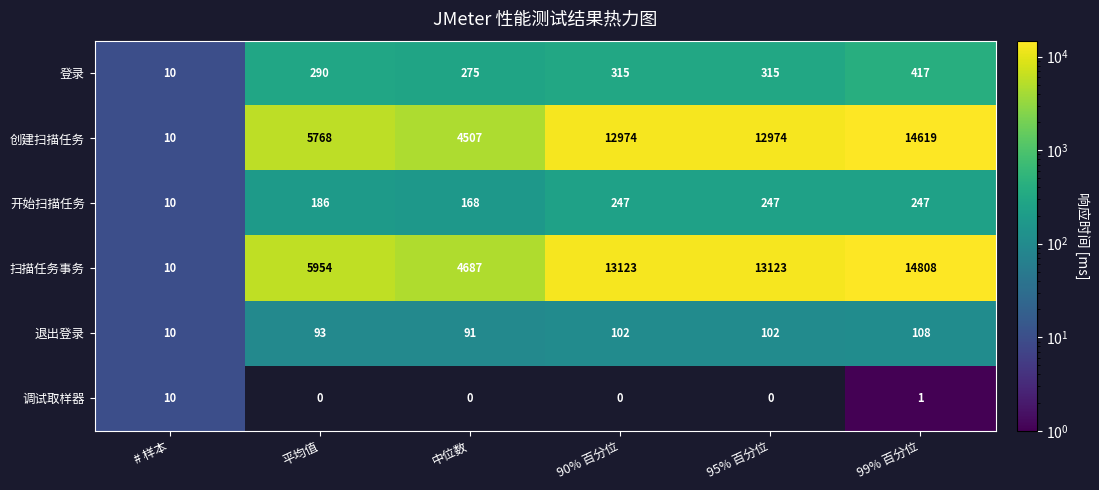

Is it true that 调试取样器 equals 3 at 90% 百分位?

False